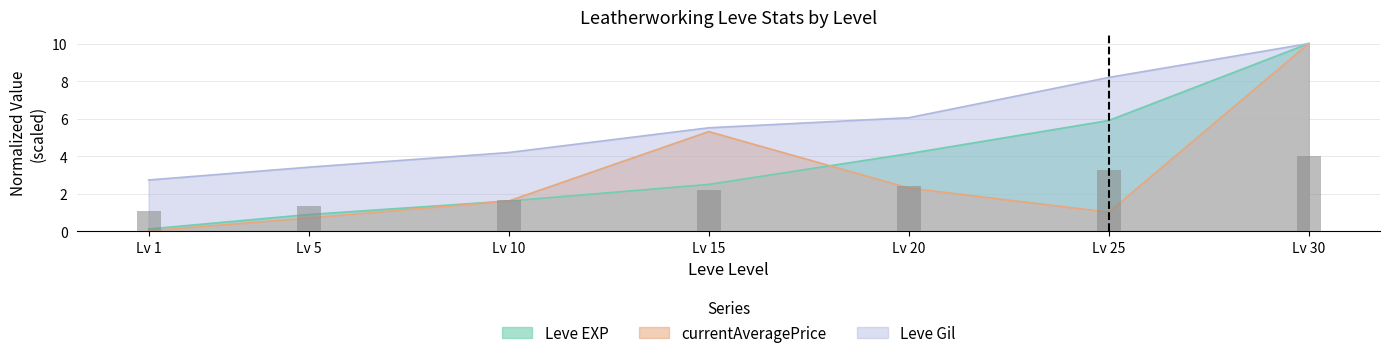

How many categories are shown in the chart?

7